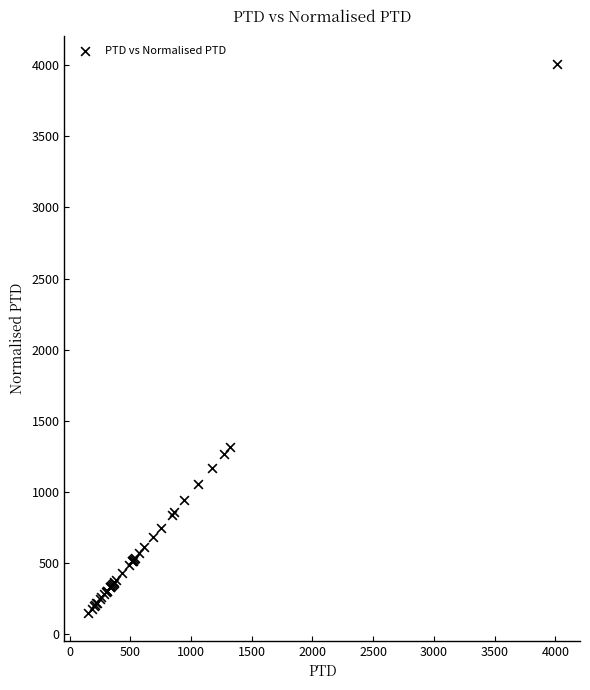

What Y value in the scatter plot is closest to 2079?

1317.0